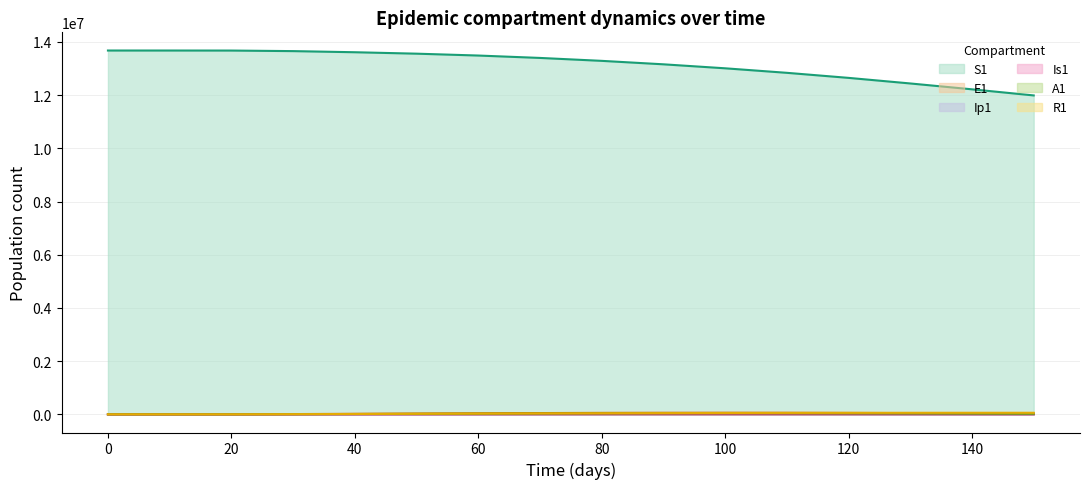

True or false: A1 has more than 2 interior local peaks.

False